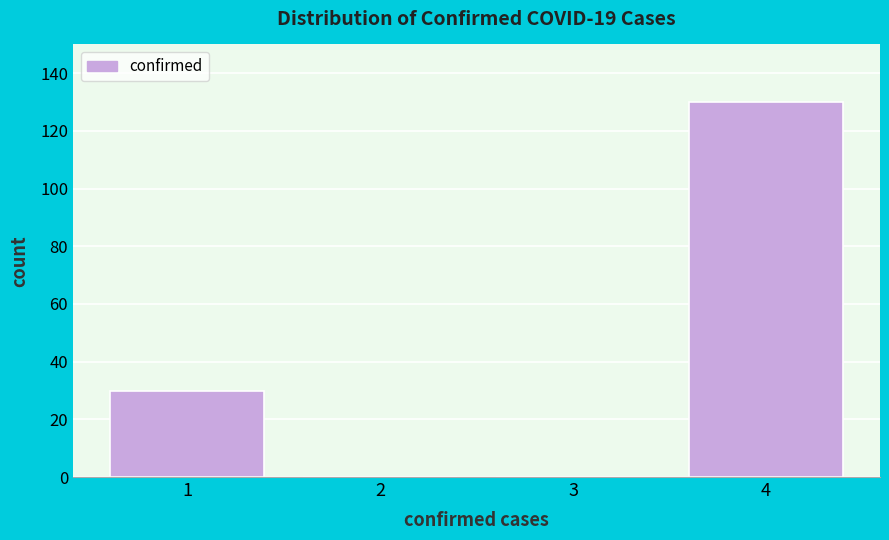

Reading right to left, transcribe all the data shown in this chart.

4=130	3=0	2=0	1=30